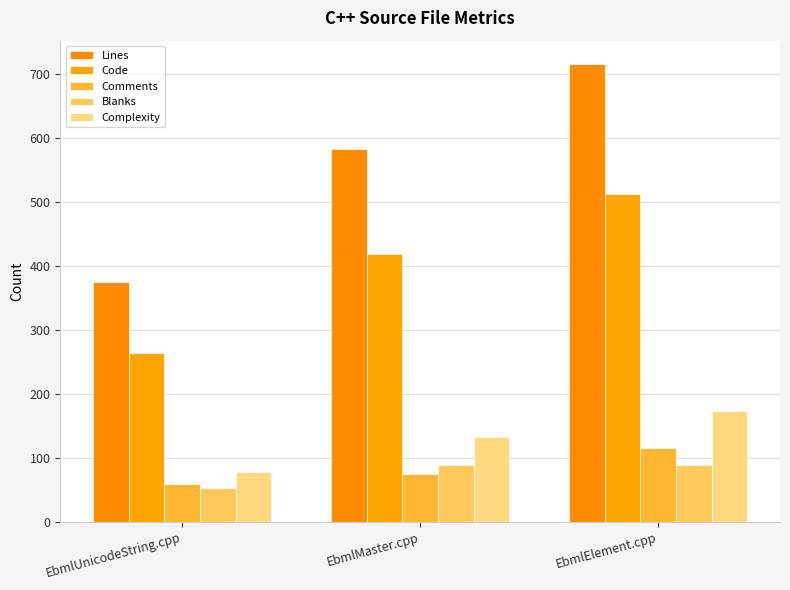

Which label corresponds to the largest value in the chart?

EbmlElement.cpp